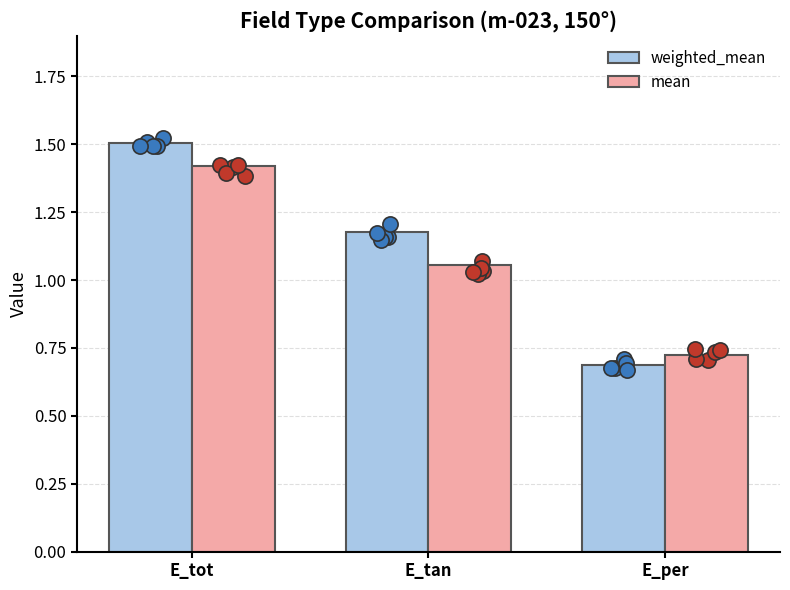

At how many categories does at least one series exceed 1?

2